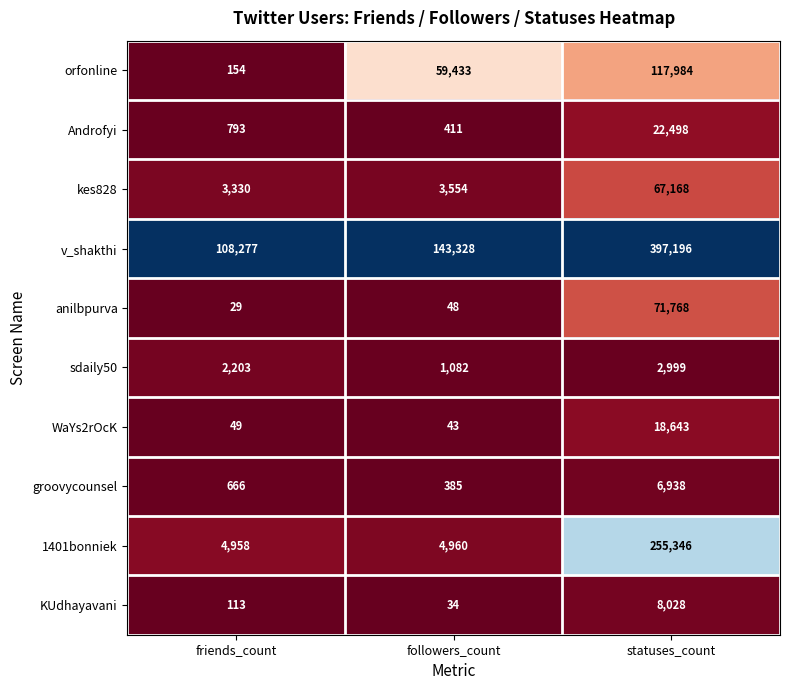

What is the difference between the anilbpurva values at followers_count and statuses_count?

71720